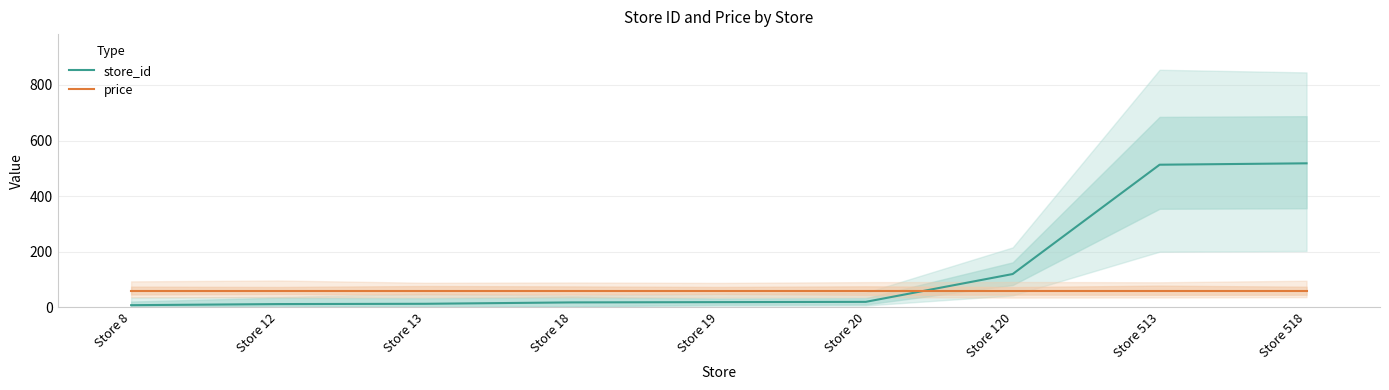

What is the difference between the store_id values at Store 20 and Store 19?

1